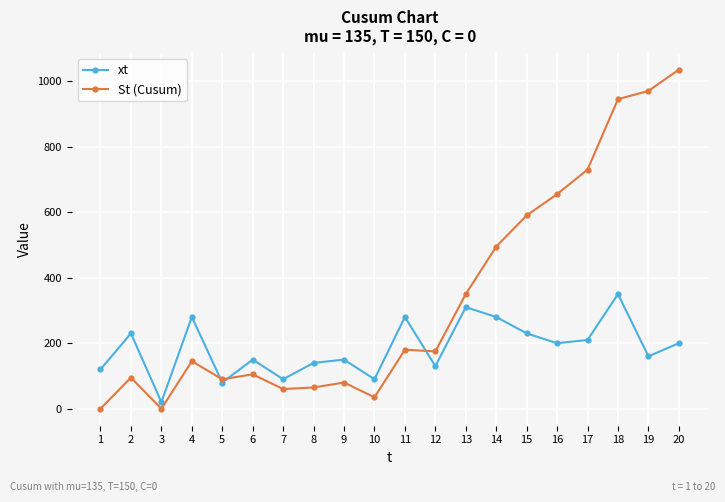

True or false: St (Cusum) and xt cross at least once.

True